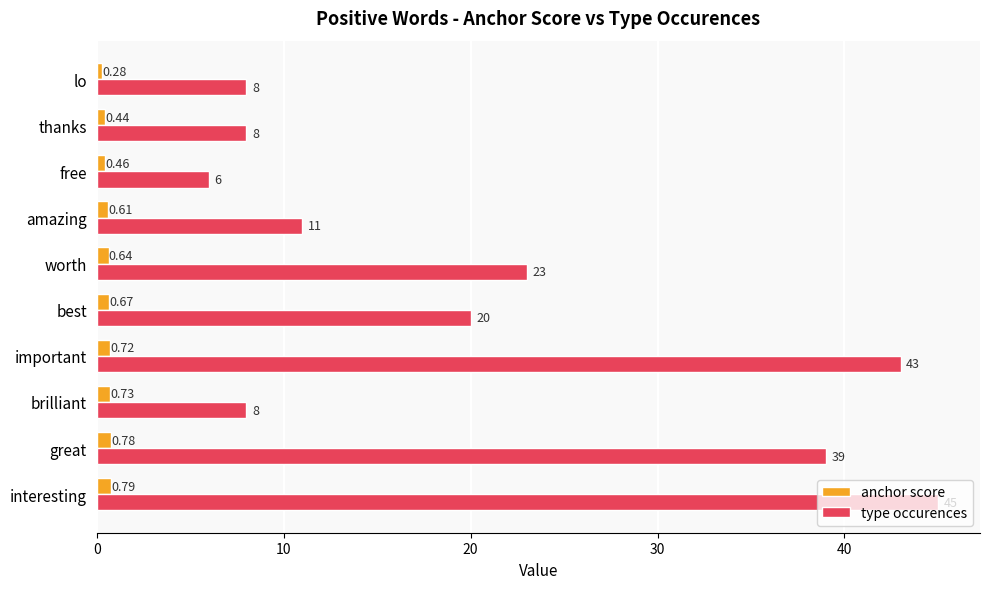

Is the value of type occurences at amazing greater than the value of anchor score at important?

Yes